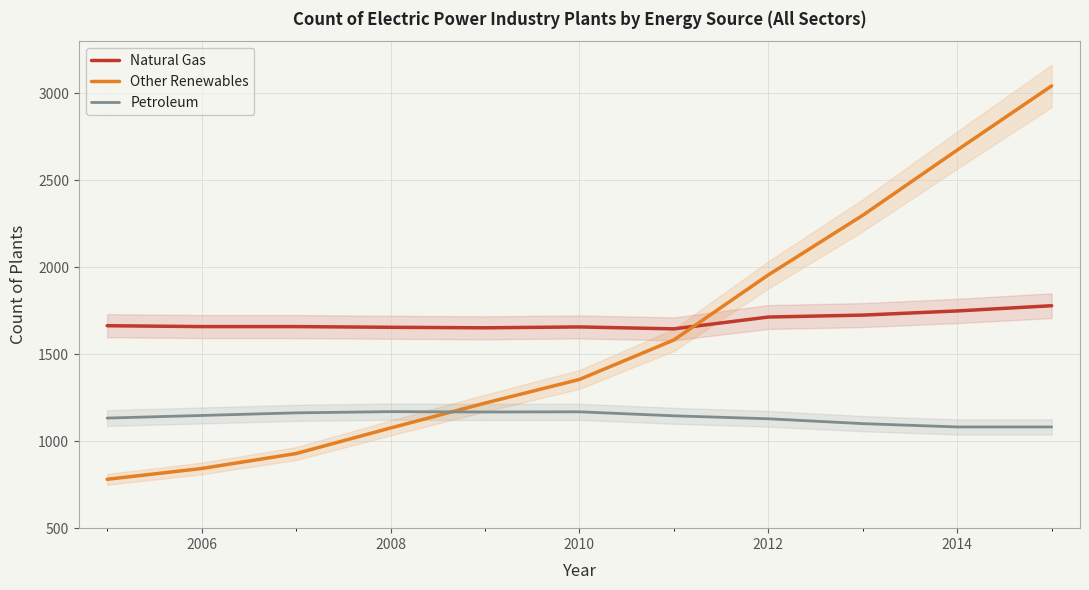

Reading left to right, extract all data points from this chart.

Natural Gas: 1664	1659	1659	1655	1652	1657	1646	1714	1725	1749	1779
Other Renewables: 781	843	929	1076	1219	1355	1582	1956	2299	2674	3043
Petroleum: 1133	1148	1163	1170	1168	1169	1146	1129	1101	1082	1082